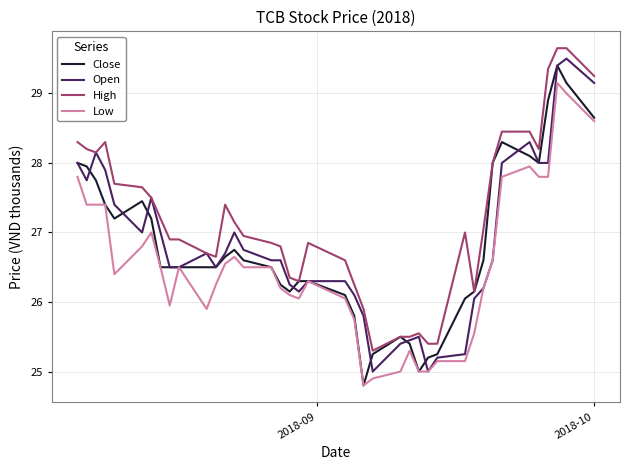

Does the chart have visible grid lines?

Yes